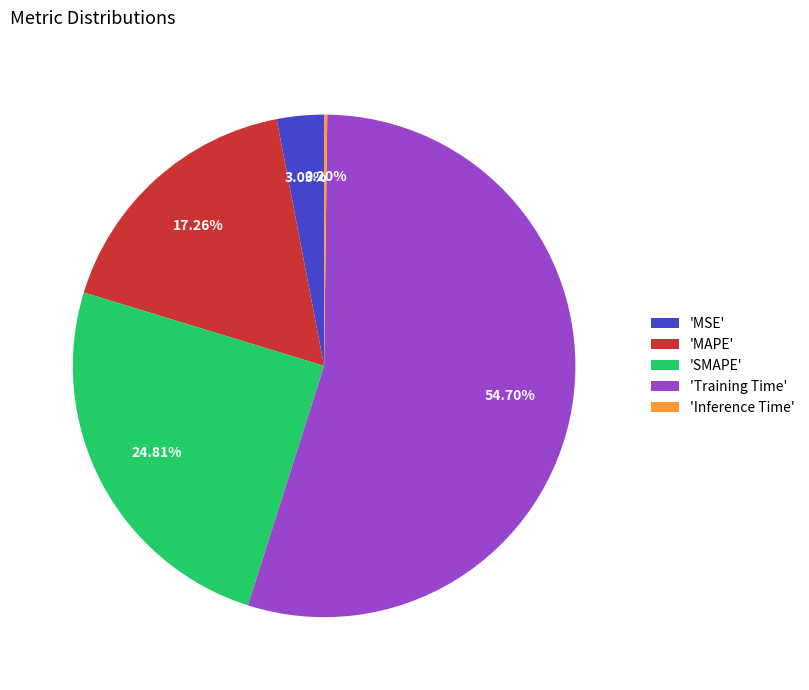

Which slice is the largest?

'Training Time'